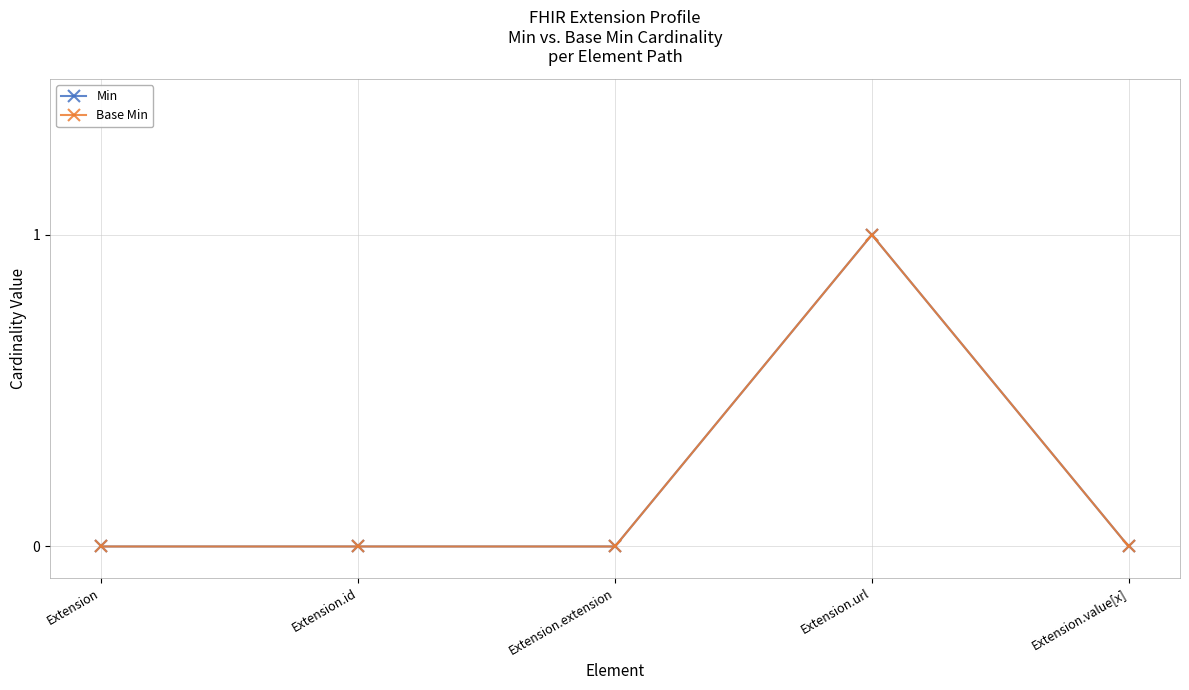

True or false: Min has more than 0 points higher than both neighbors.

True